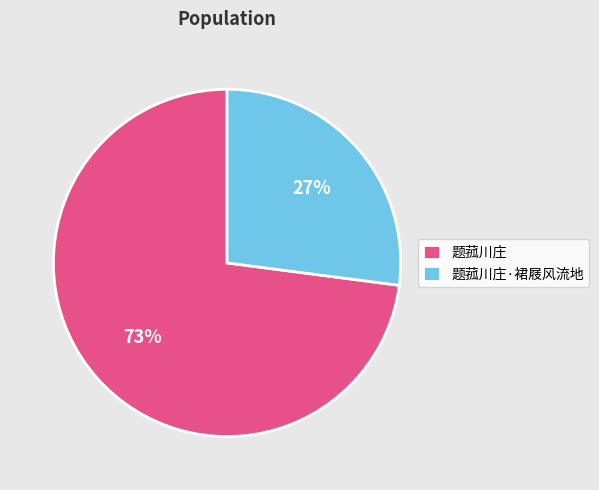

To the nearest percent, what is the difference between the largest and smallest slice percentages?

46%